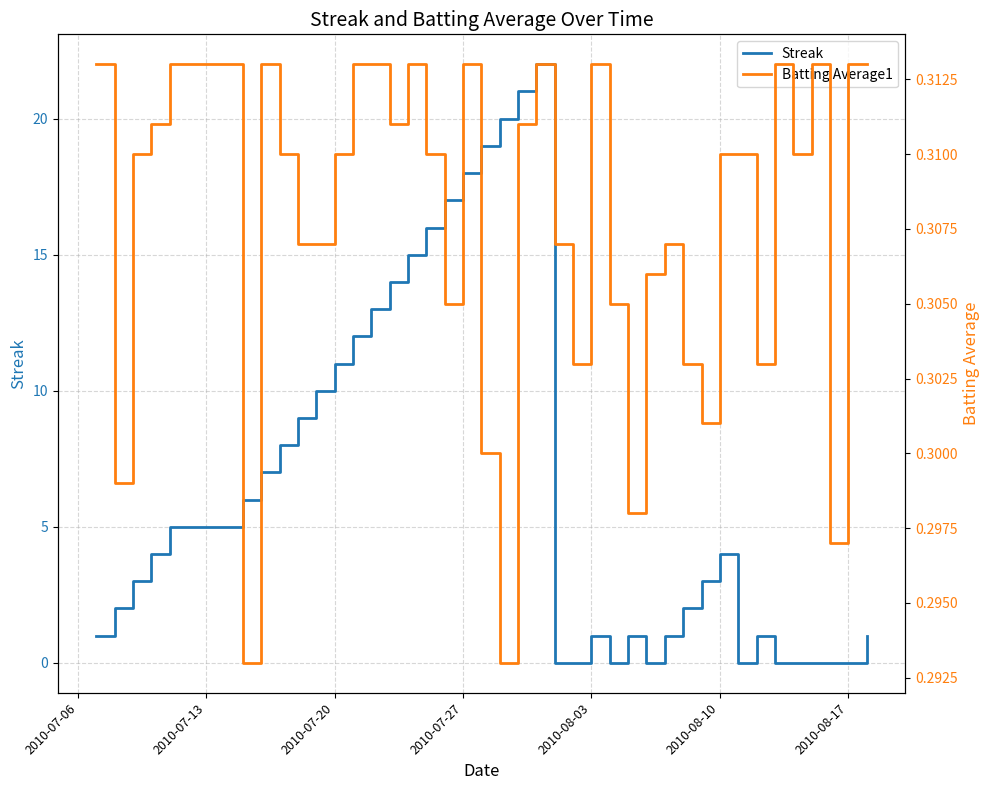

True or false: Batting Average1 and Streak intersect in this chart.

True